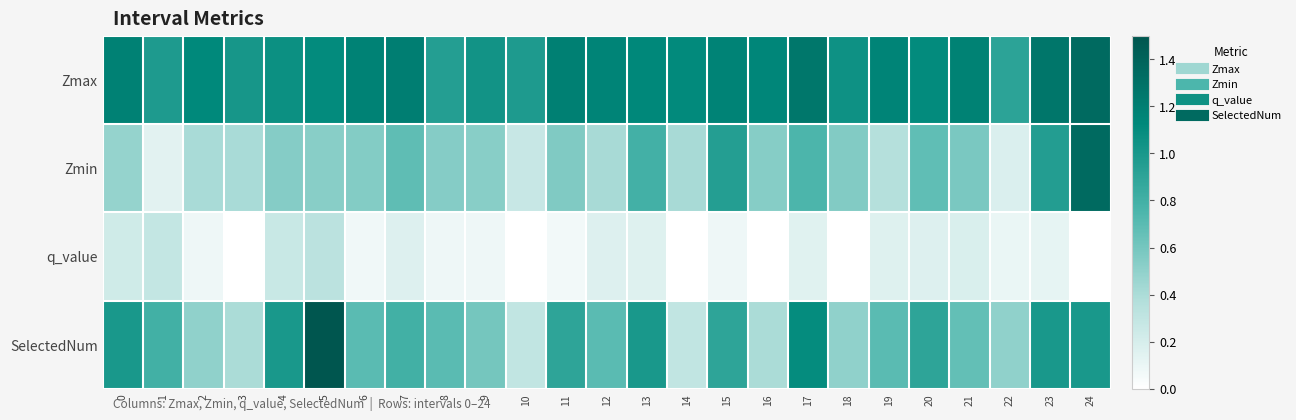

At which category is the sum across all series the highest?

24